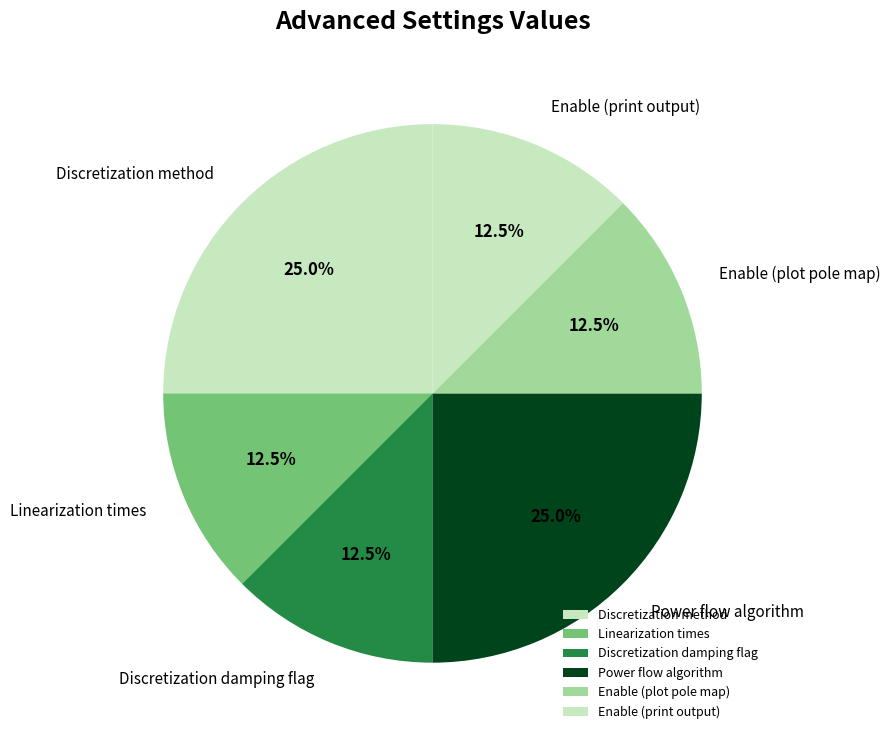

Does Discretization method account for over 50% of the chart?

No